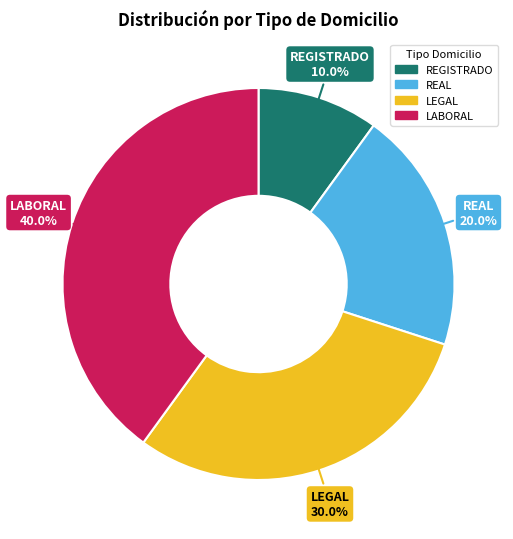

Which category has the smallest portion of the pie?

REGISTRADO